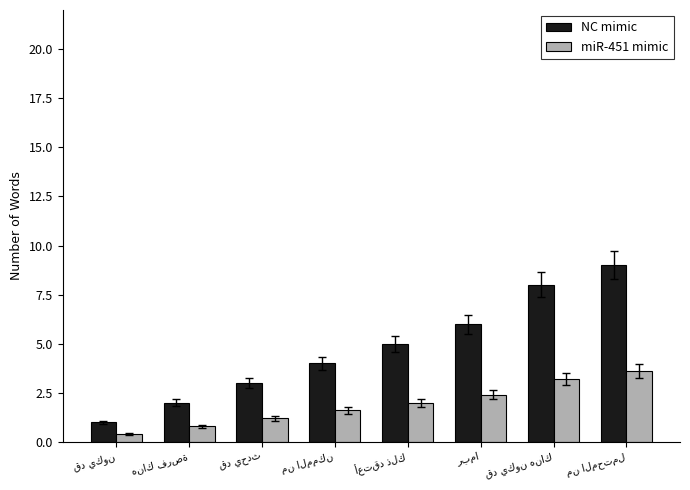

Rank the series by their maximum value, from highest to lowest.

NC mimic, miR-451 mimic